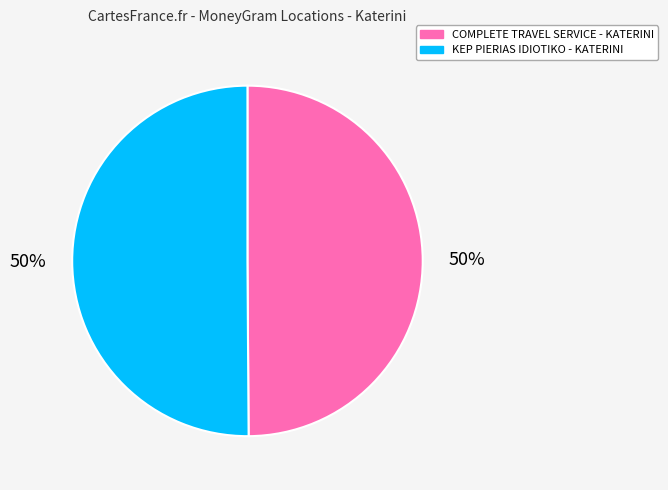

True or false: KEP PIERIAS IDIOTIKO - KATERINI accounts for 65% of the total.

False